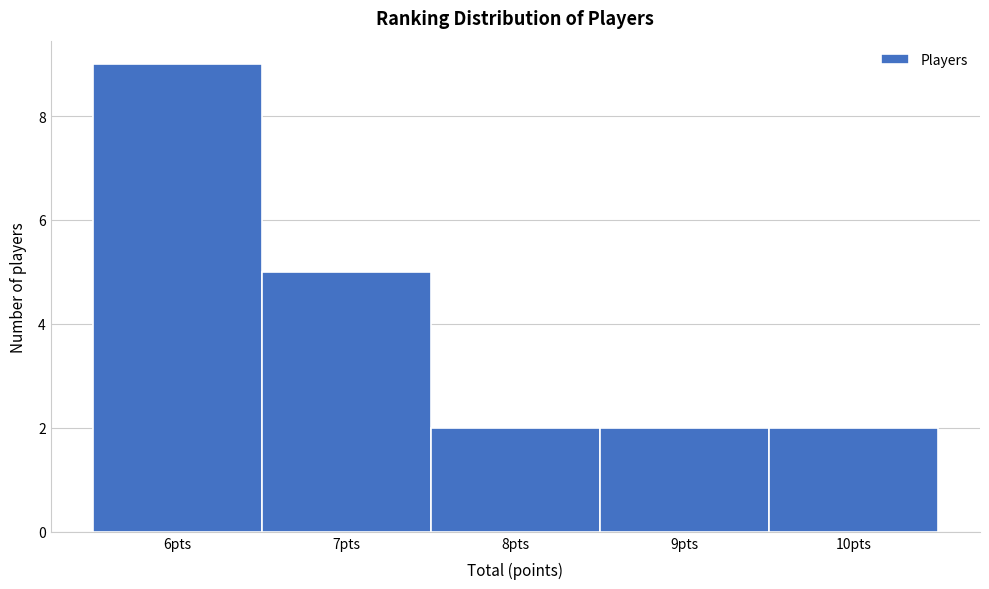

Reading left to right, transcribe this chart: for each bar, give the range it covers on the x-axis and its height. The values are not printed on the chart, so give them approximately, as read against the axis.

5.5 to 6.5: 9
6.5 to 7.5: 5
7.5 to 8.5: 2
8.5 to 9.5: 2
9.5 to 10.5: 2